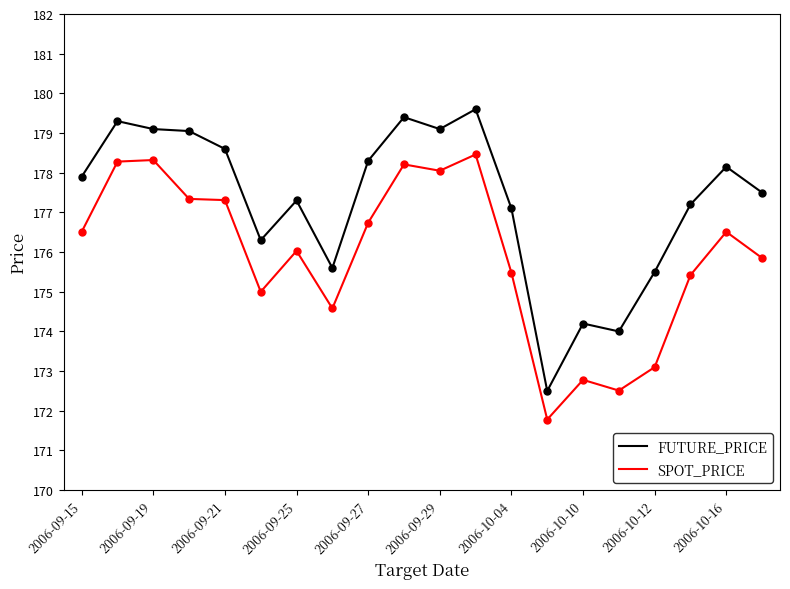

What is the difference between the maximum and minimum values in the FUTURE_PRICE series?

7.1